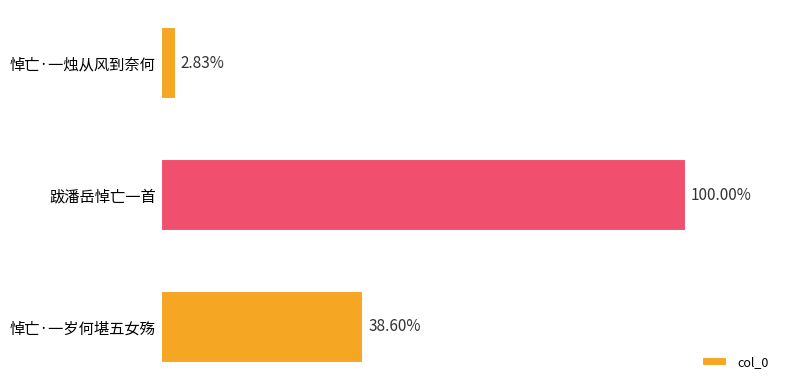

Are the bars horizontal?

Yes